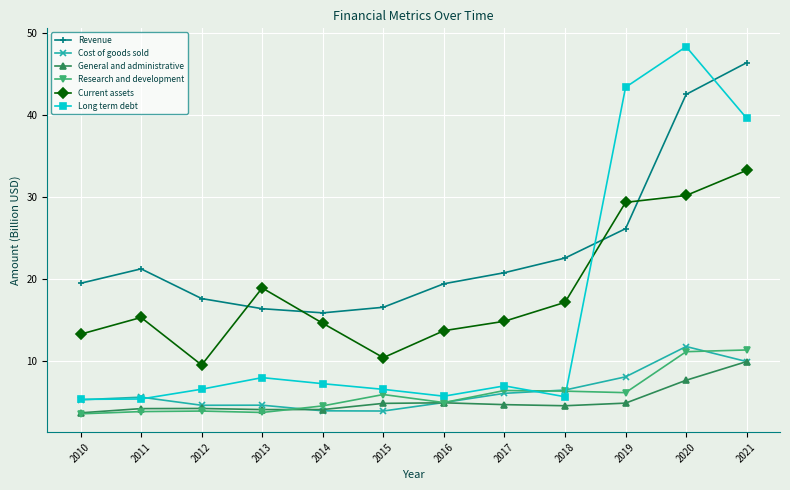

Which series has the largest range (max minus min)?

Long term debt